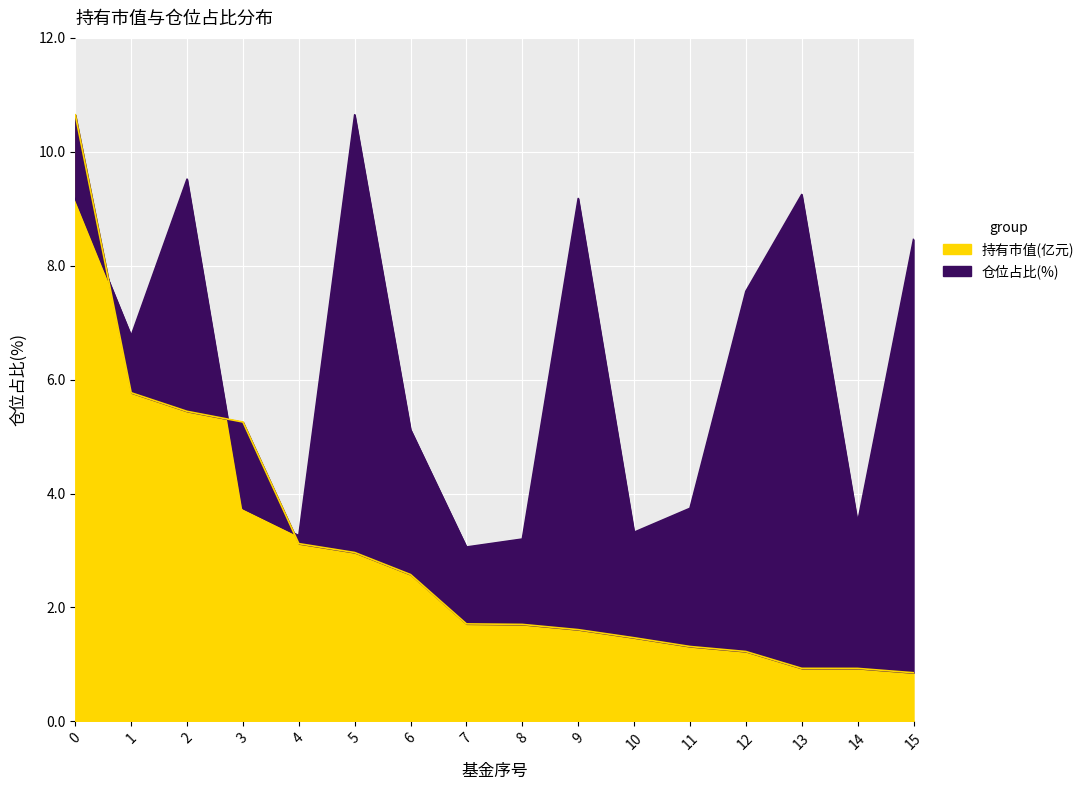

Between which two adjacent categories do 持有市值(亿元) and 仓位占比 first intersect?

0 and 1